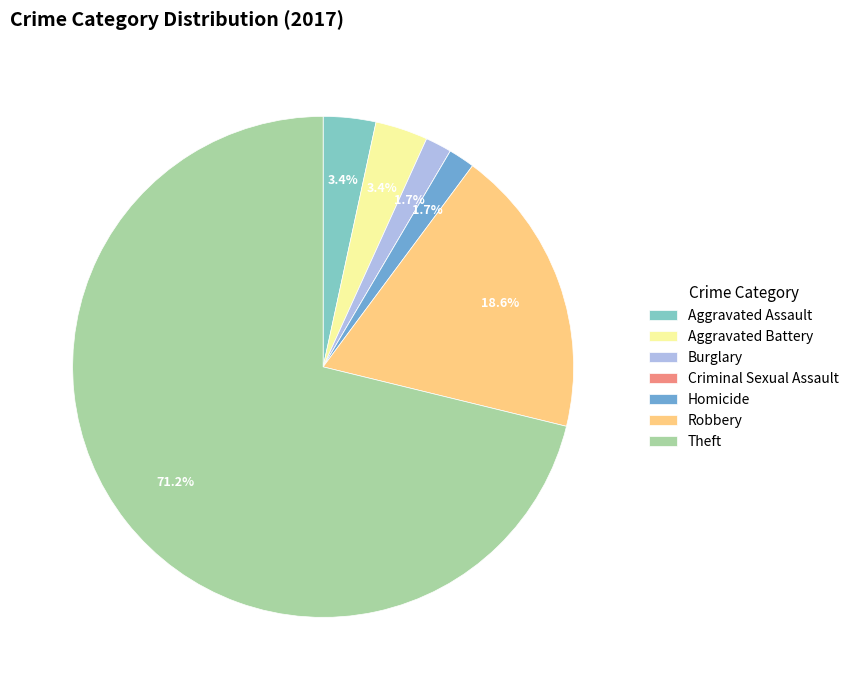

To the nearest percent, what is the difference between the Burglary and Aggravated Battery slice percentages?

2%